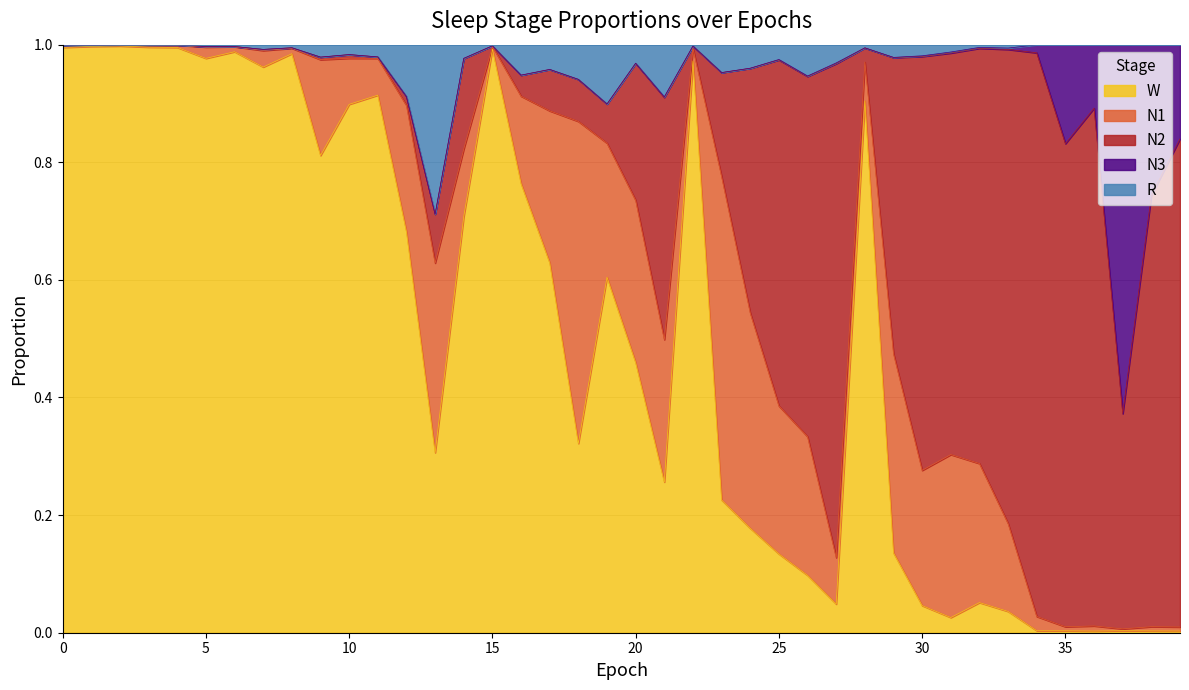

True or false: R and N2 intersect in this chart.

True